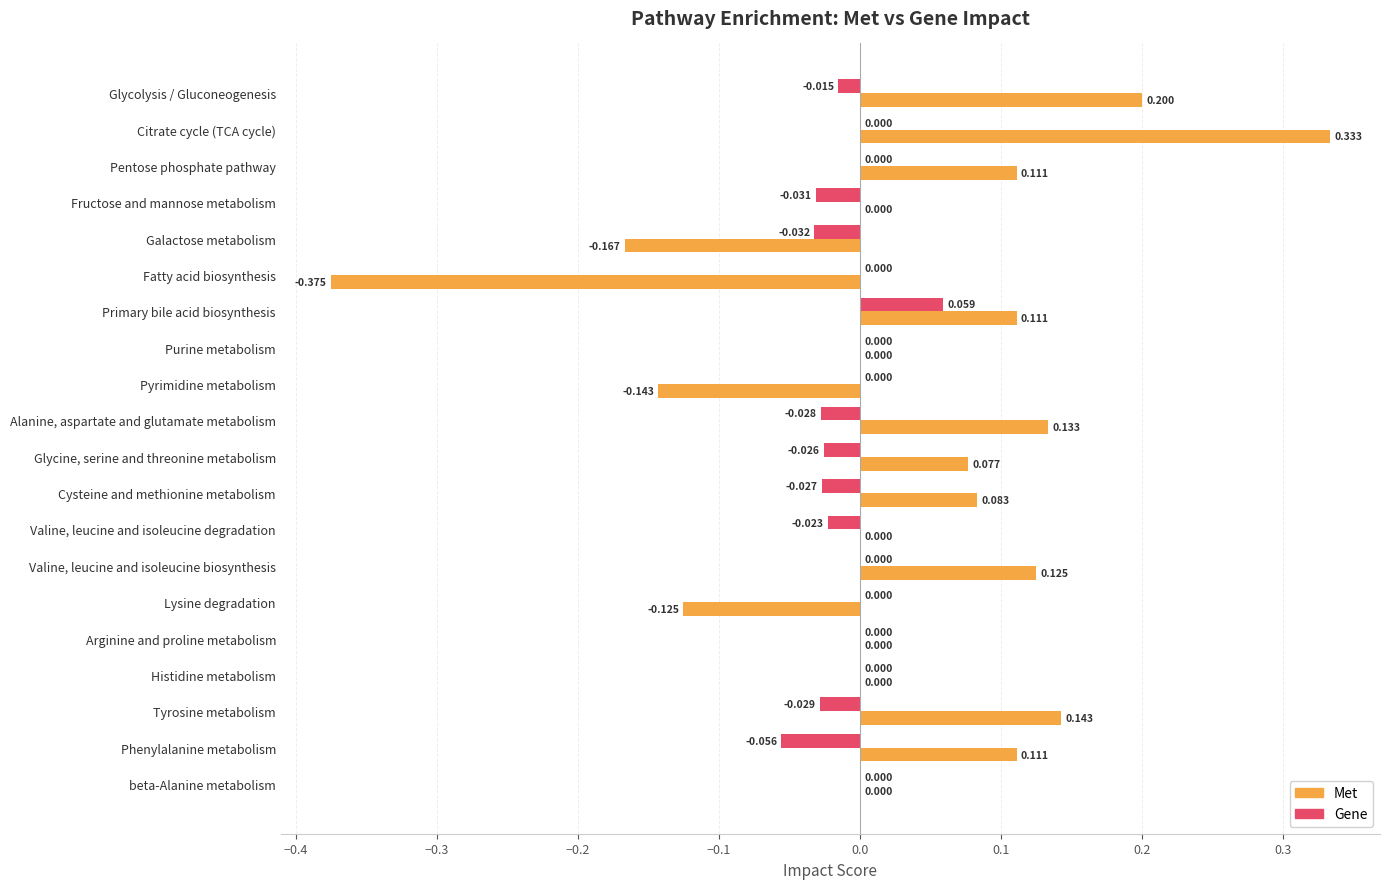

Which series has the largest total across all categories?

Met